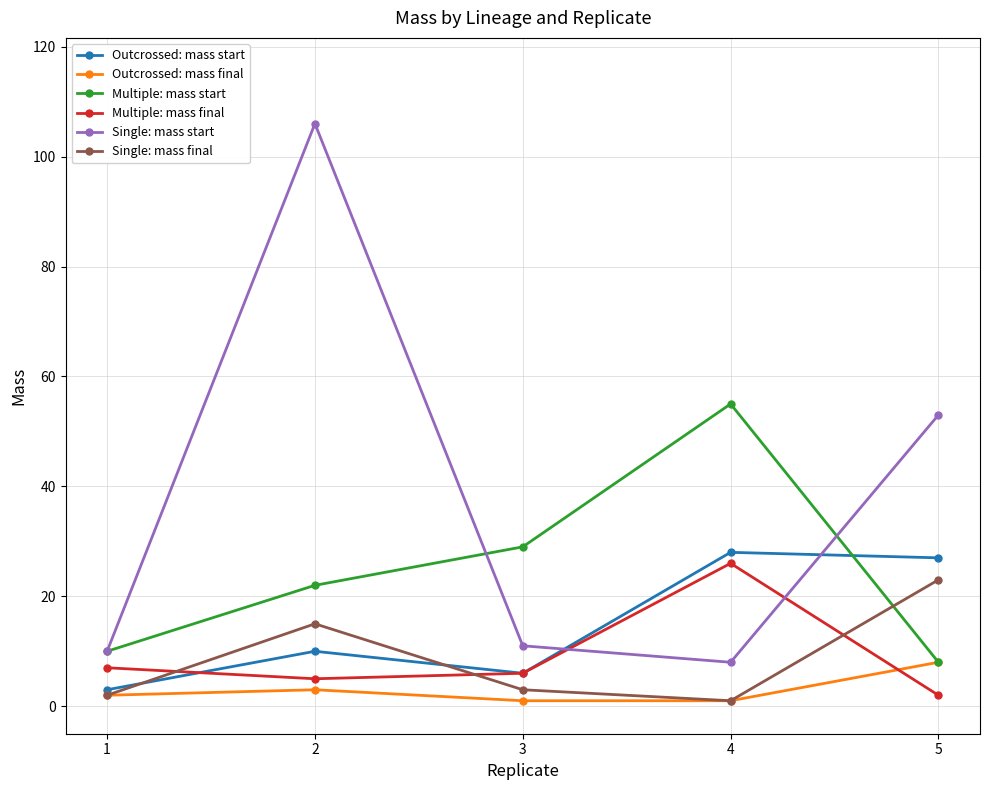

Reading left to right, extract all data points from this chart.

Outcrossed: mass start: 3	10	6	28	27
Outcrossed: mass final: 2	3	1	1	8
Multiple: mass start: 10	22	29	55	8
Multiple: mass final: 7	5	6	26	2
Single: mass start: 10	106	11	8	53
Single: mass final: 2	15	3	1	23